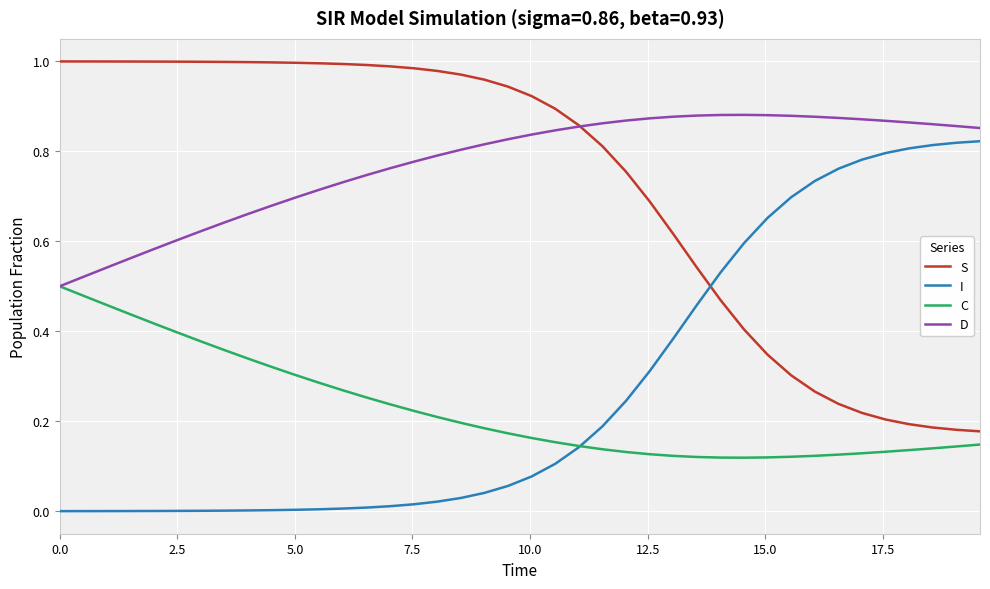

Which series has the largest total across all categories?

D